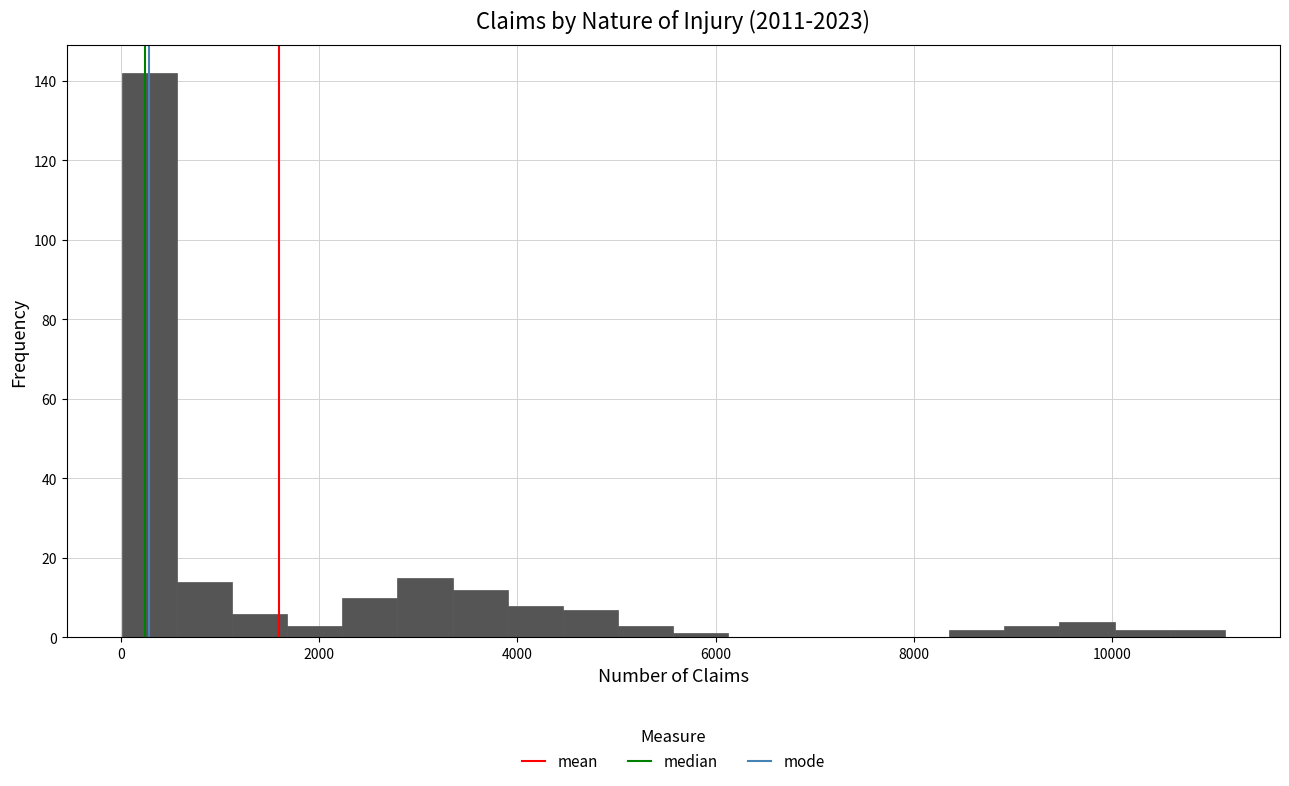

Around what value on the x-axis is the tallest bar? Give the approximate position of its centre, as read against the axis.

200